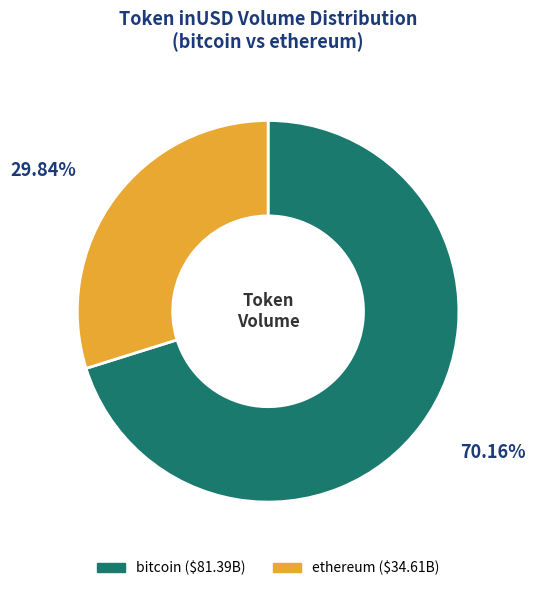

Count the number of slices in the pie.

2